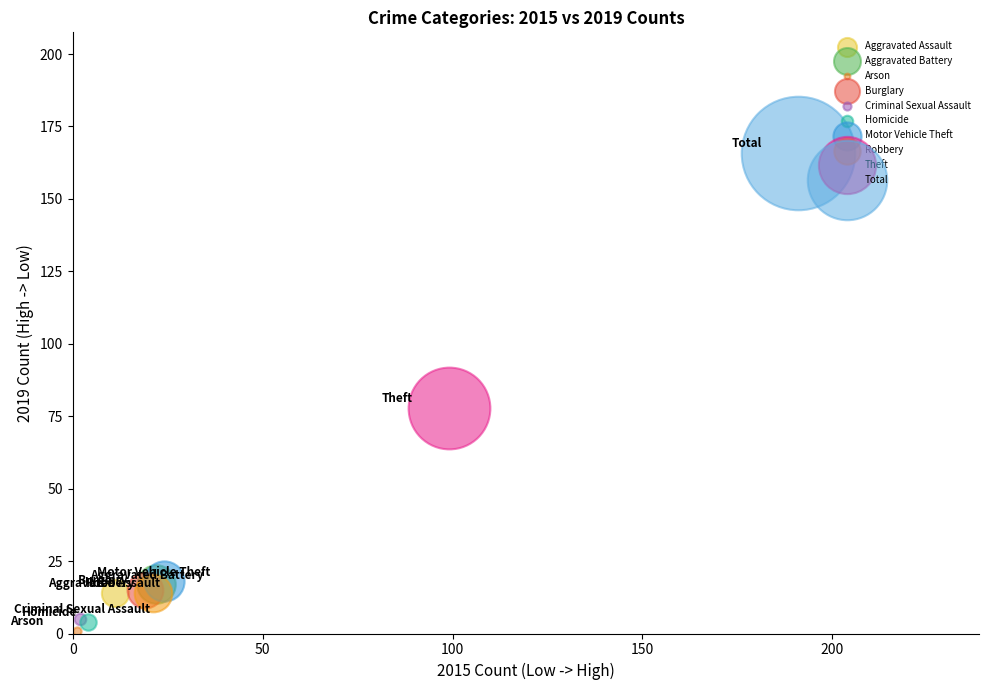

What are all the series names shown in the legend?

Aggravated Assault, Aggravated Battery, Arson, Burglary, Criminal Sexual Assault, Homicide, Motor Vehicle Theft, Robbery, Theft, Total